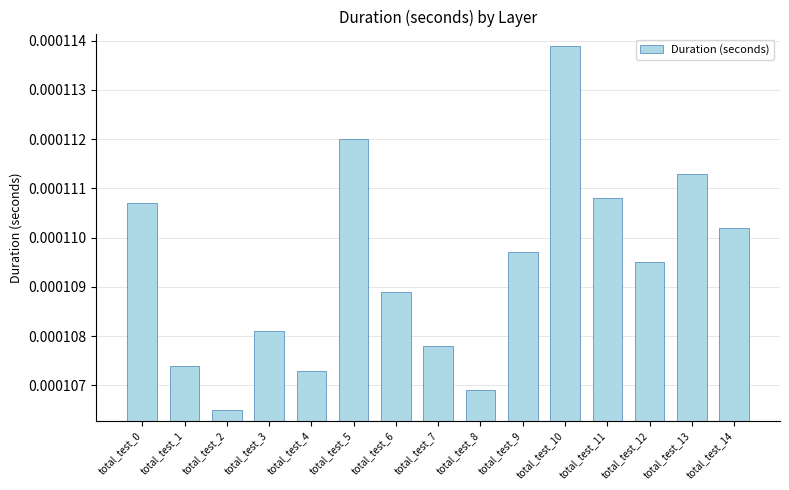

At which category does the chart reach its minimum across all series?

total_test_2